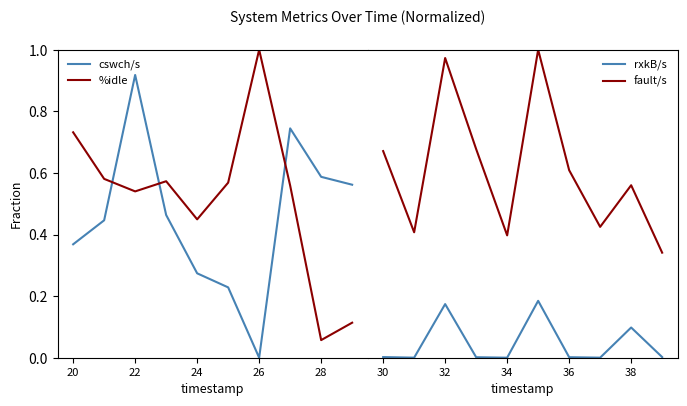

What is the maximum value for %idle?

1.0